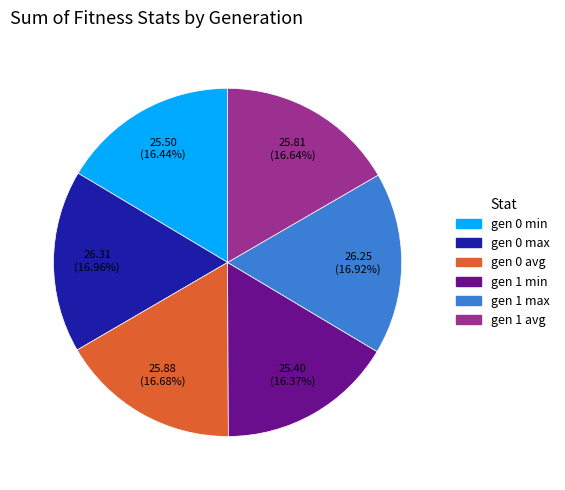

Does gen 1 max account for over 50% of the chart?

No